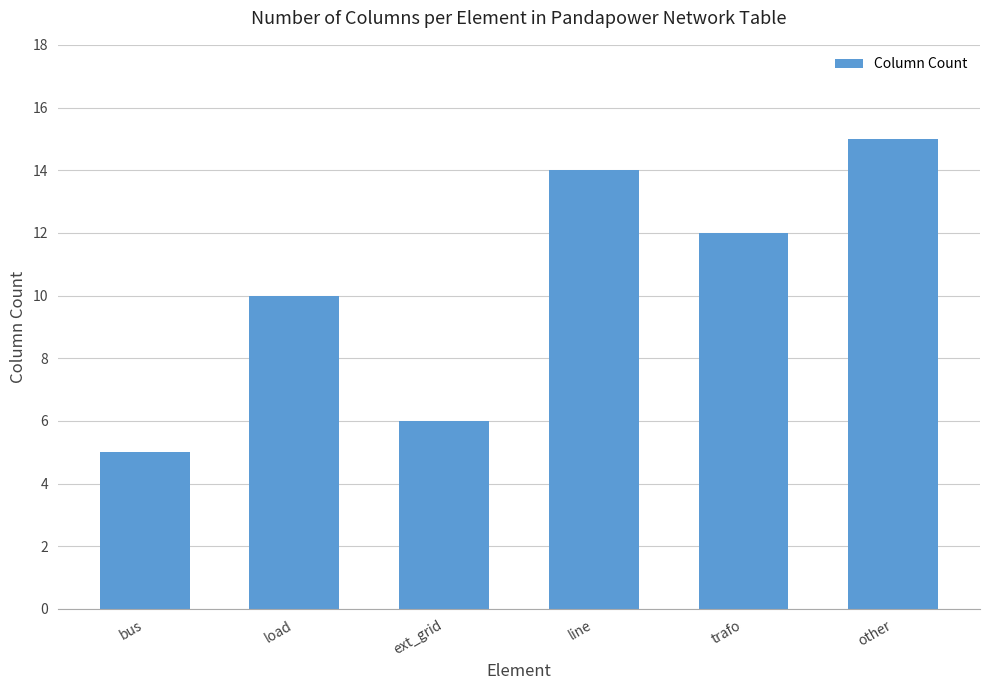

List the labels in order of value, smallest first.

bus, ext_grid, load, trafo, line, other